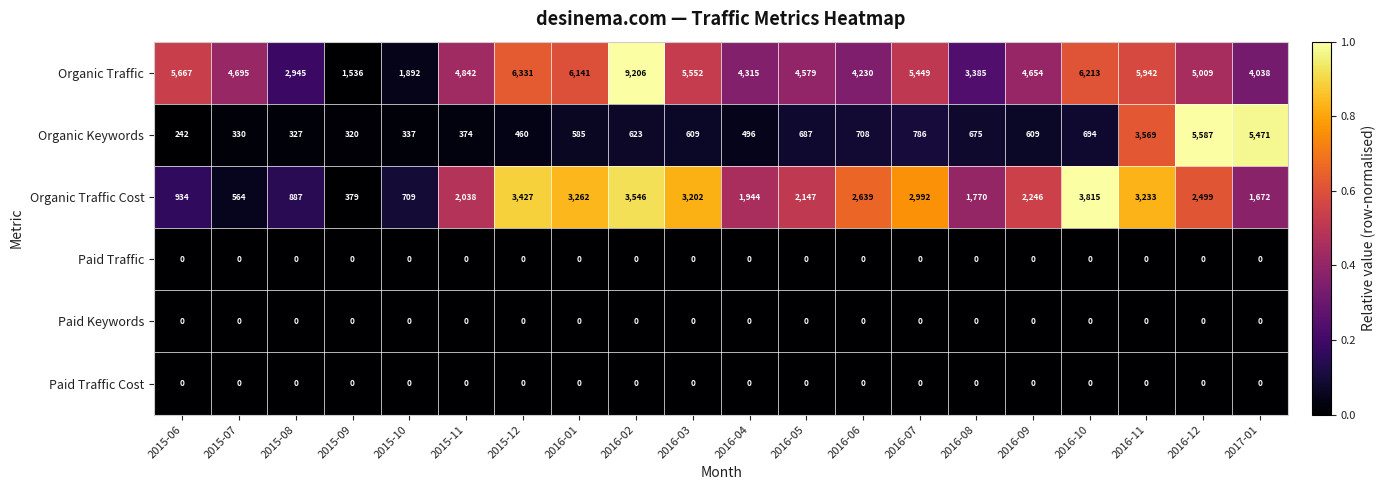

At which label is Organic Traffic closest to 5371?

2016-07